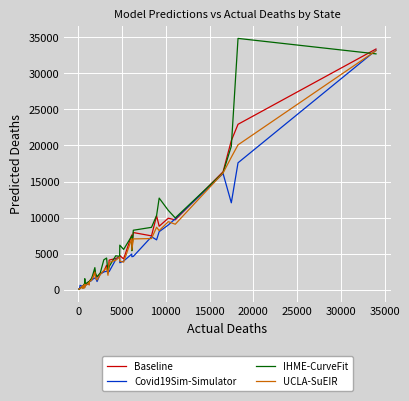

Rank the series by their maximum value, from lowest to highest.

UCLA-SuEIR, Covid19Sim-Simulator, Baseline, IHME-CurveFit